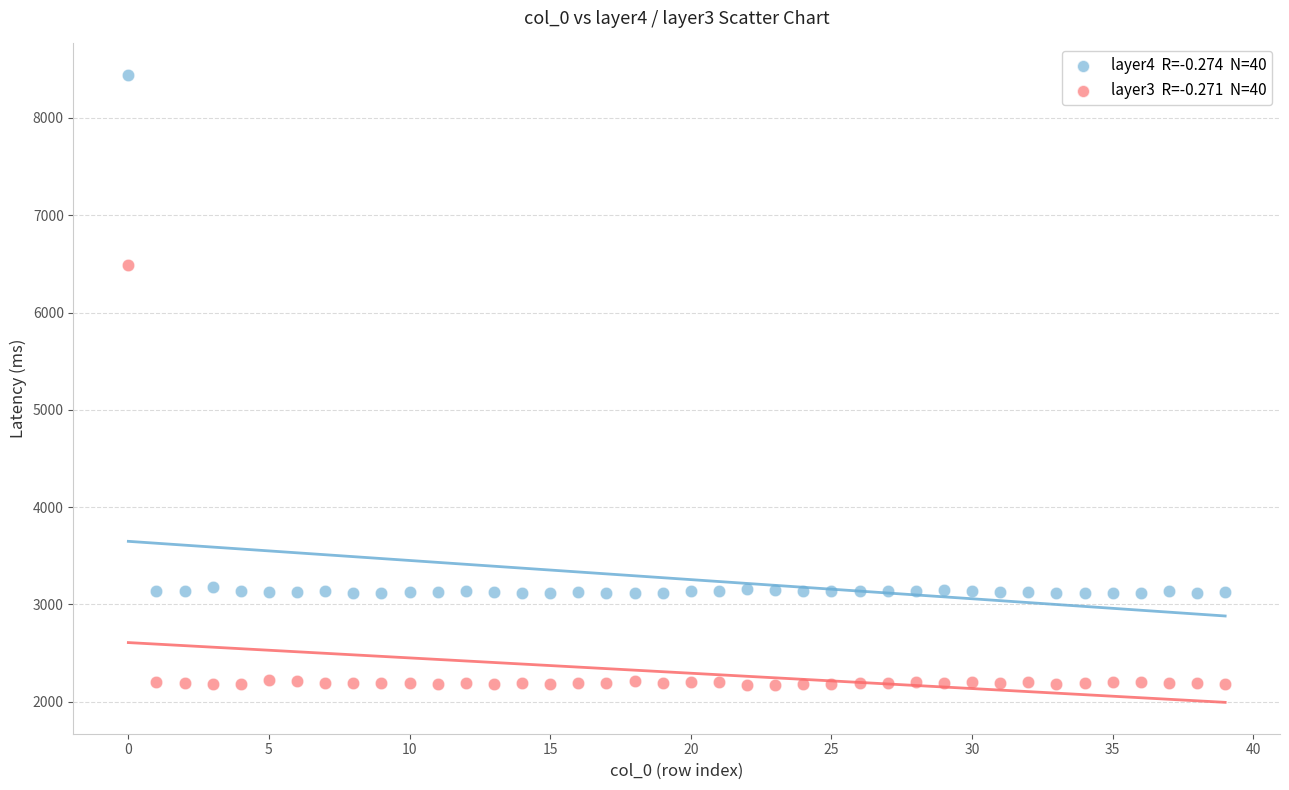

Across all series, what Y value is closest to 5306?

6485.0